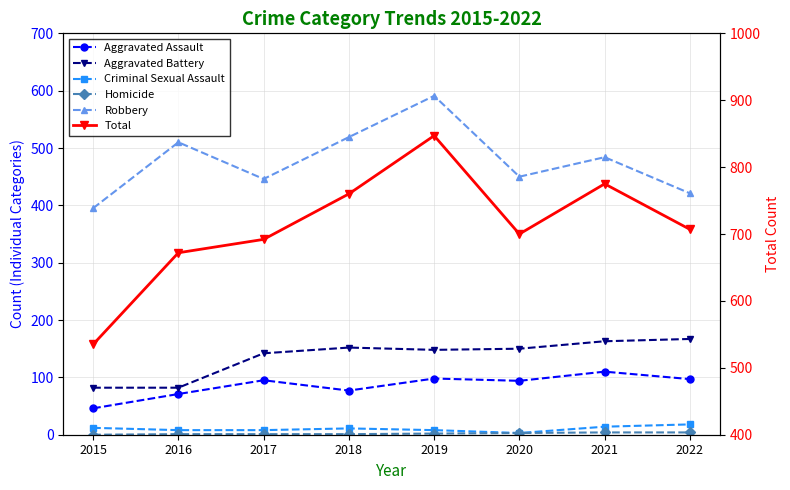

Where does the Homicide series first go above 2?

2020